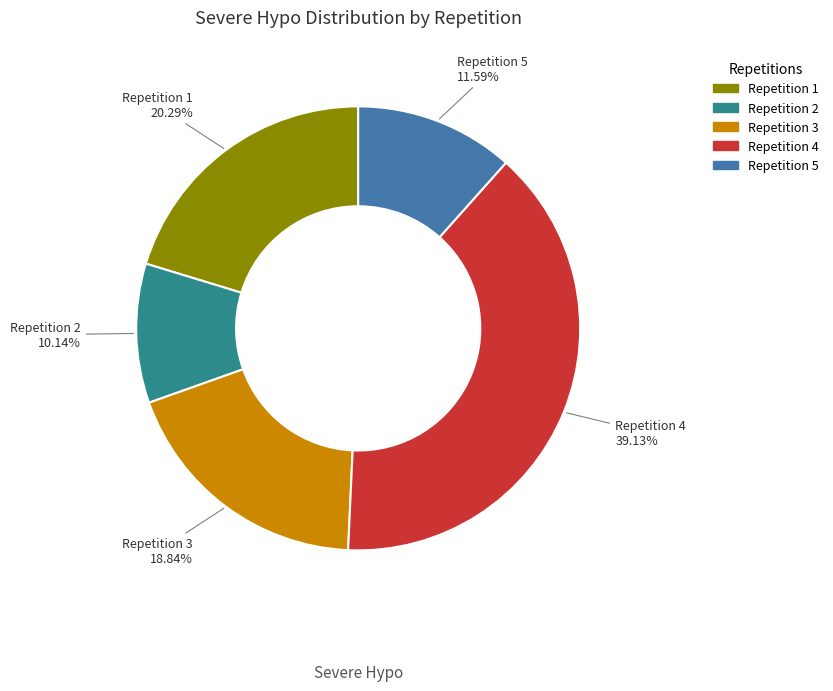

Is there a majority slice in this chart?

No